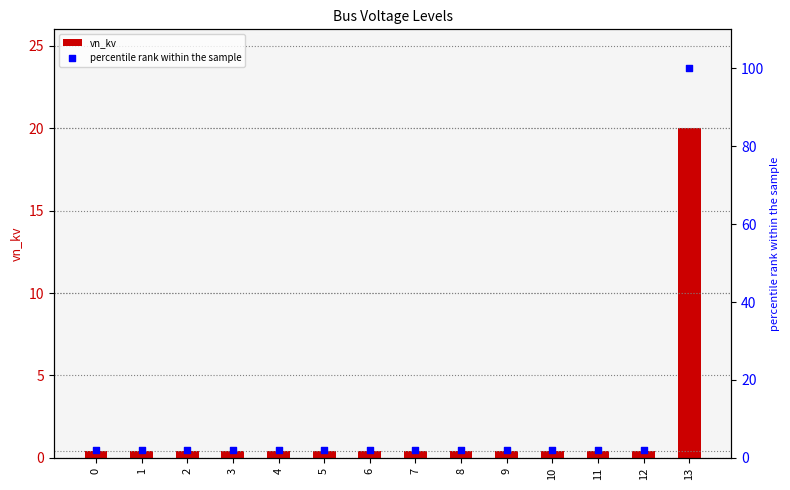

What is the total value across all series at 10?

2.4